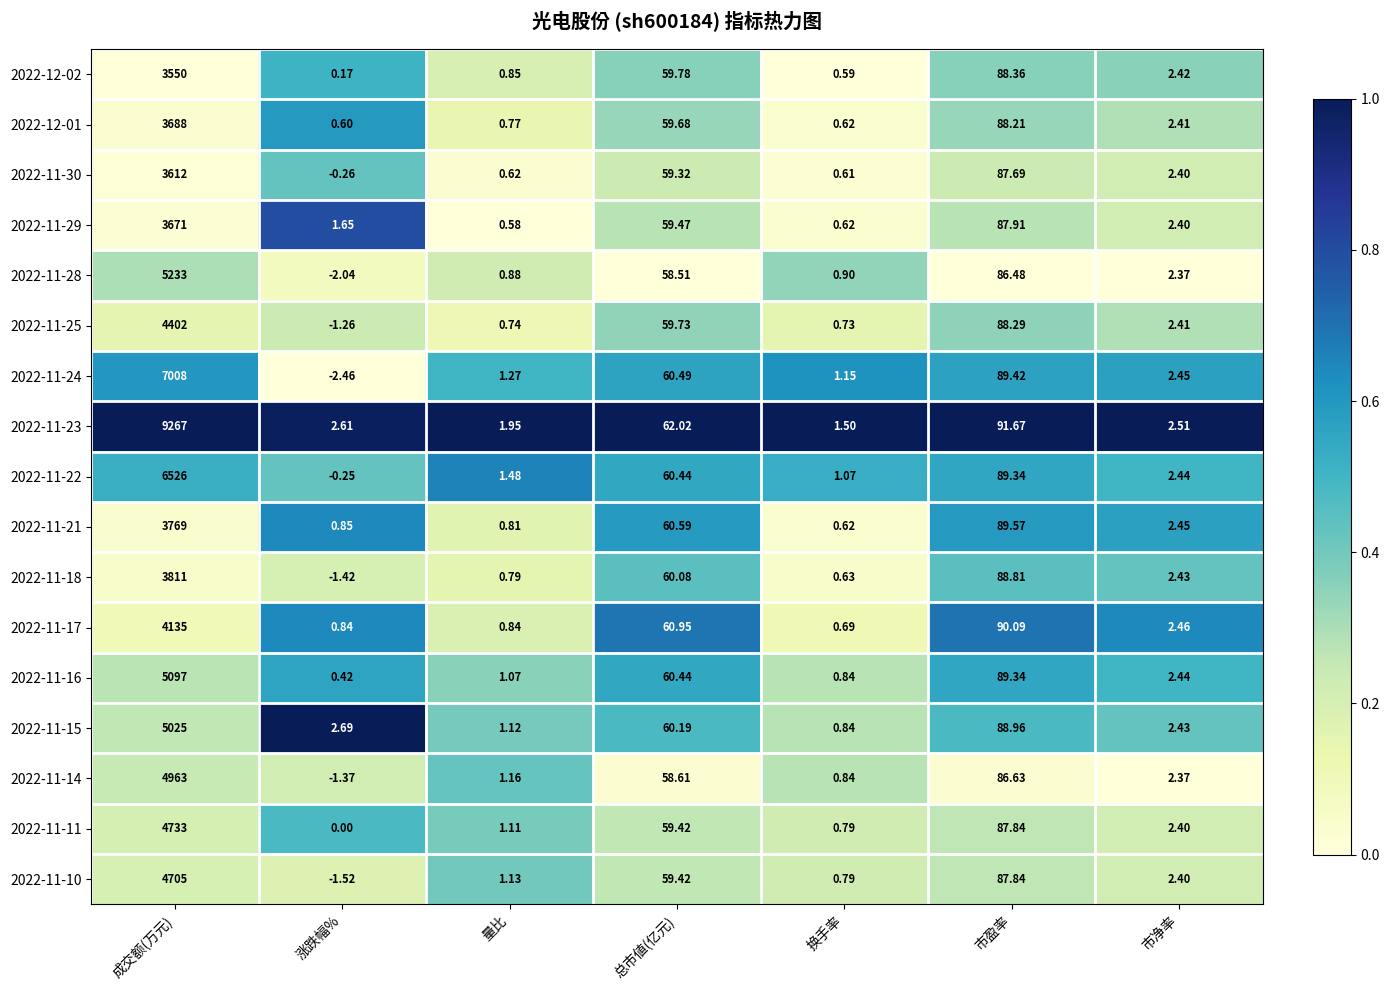

At which label does 2022-11-21 first exceed 2?

成交额(万元)